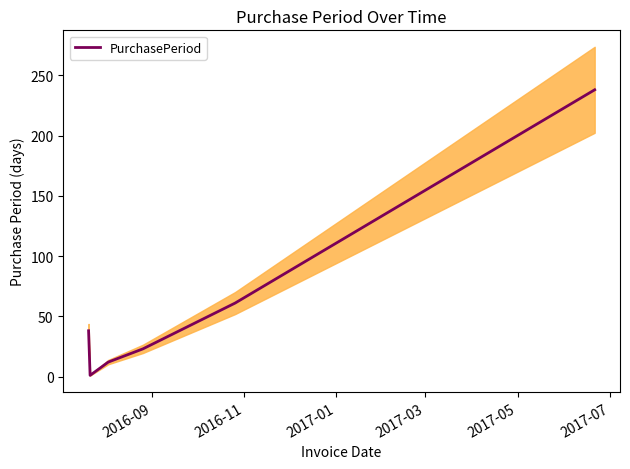

What is the maximum value for PurchasePeriod?

238